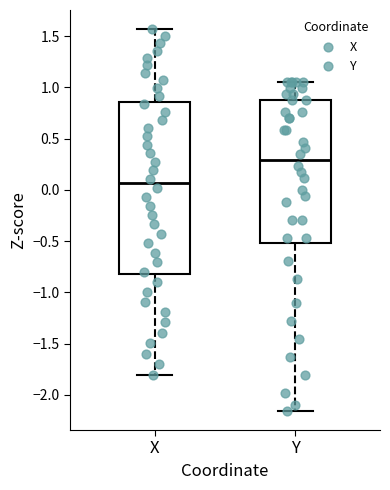

Which box is the tallest, from its lower edge to its upper edge?

X